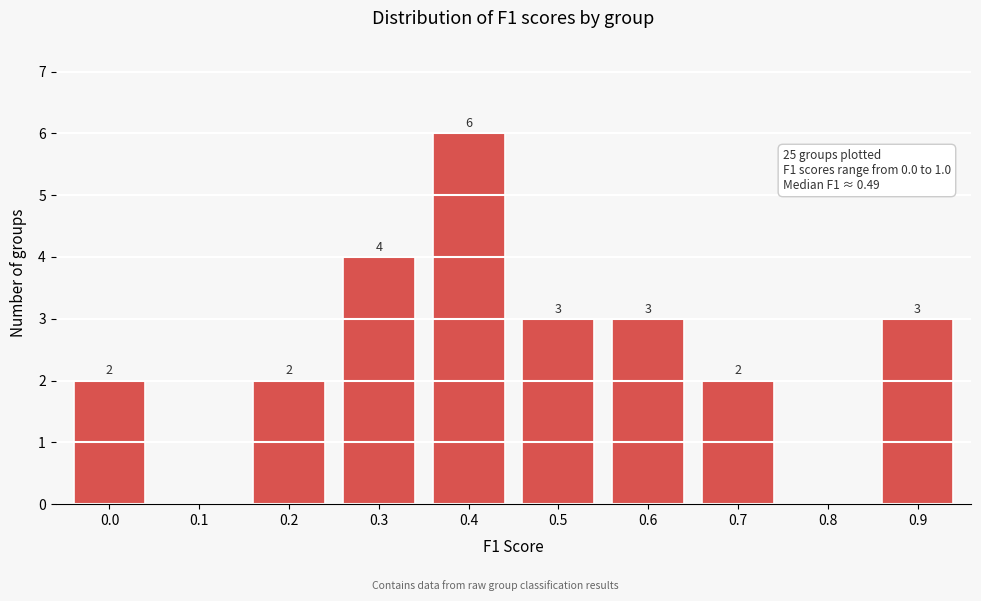

What is the sum of the values at 0.3 and 0.4?

10